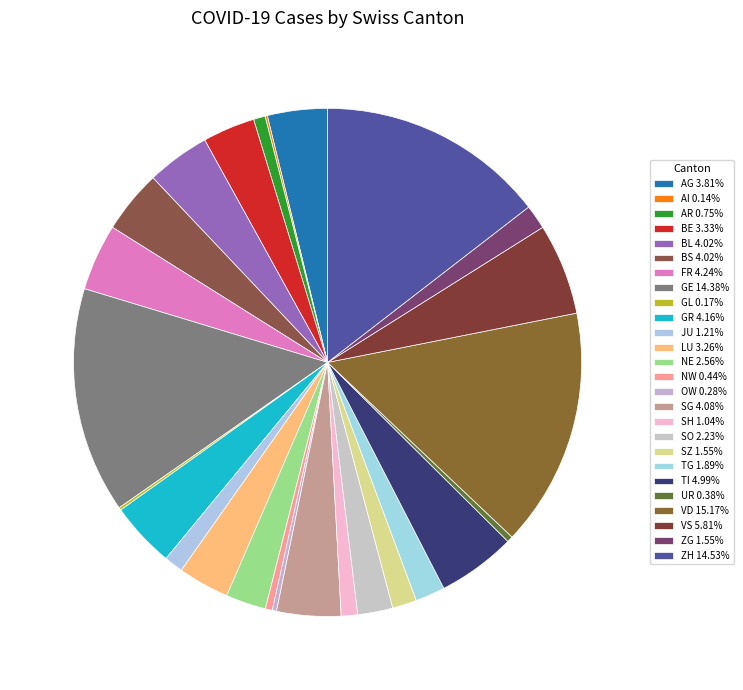

Rank the categories by value from highest to lowest.

VD, ZH, GE, VS, TI, FR, GR, SG, BL, BS, AG, BE, LU, NE, SO, TG, SZ, ZG, JU, SH, AR, NW, UR, OW, GL, AI